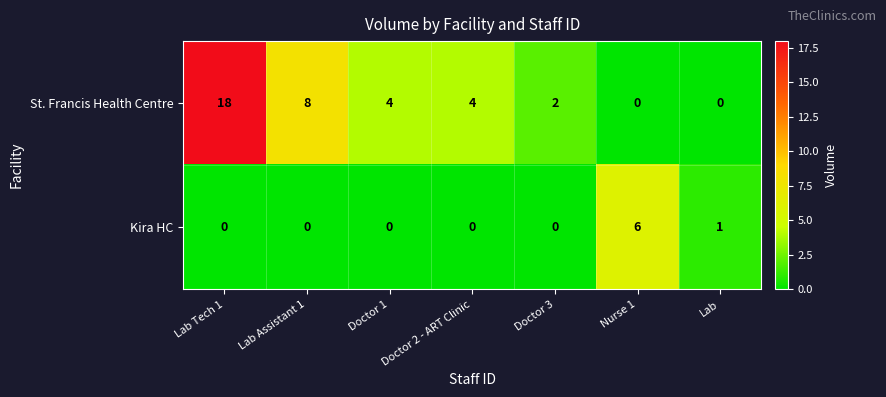

How many data points does each series have?

7